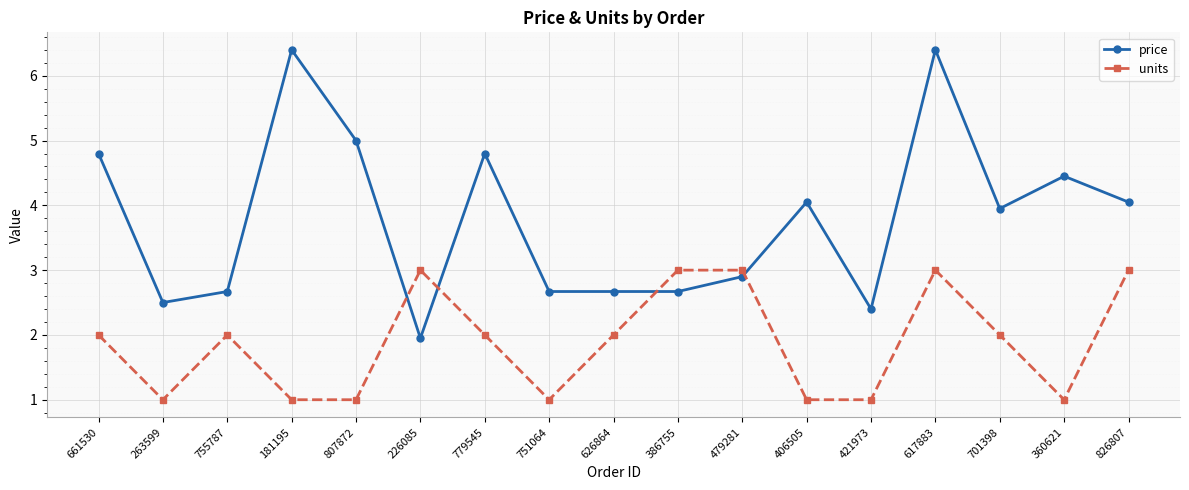

What is the difference between the maximum and minimum values in the units series?

2.0